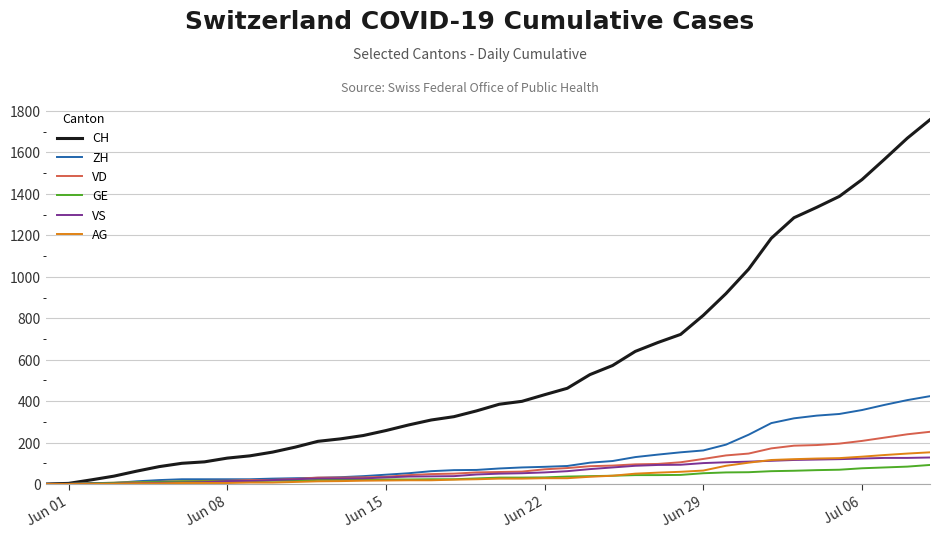

Which series has the largest total across all categories?

CH